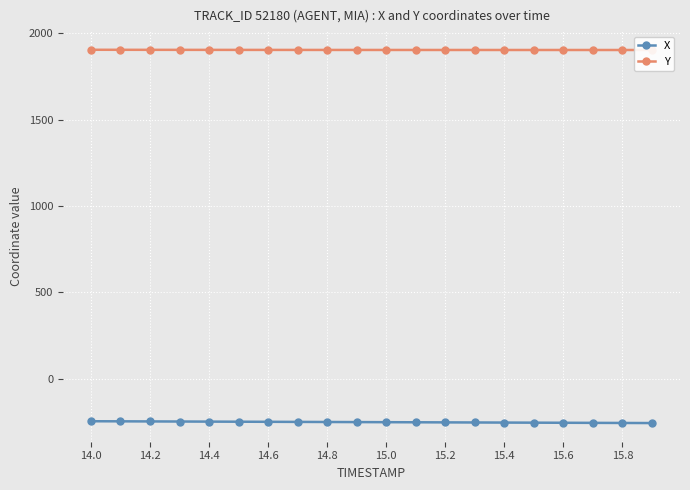

True or false: X has a value of -248.7 at 14.4.

True